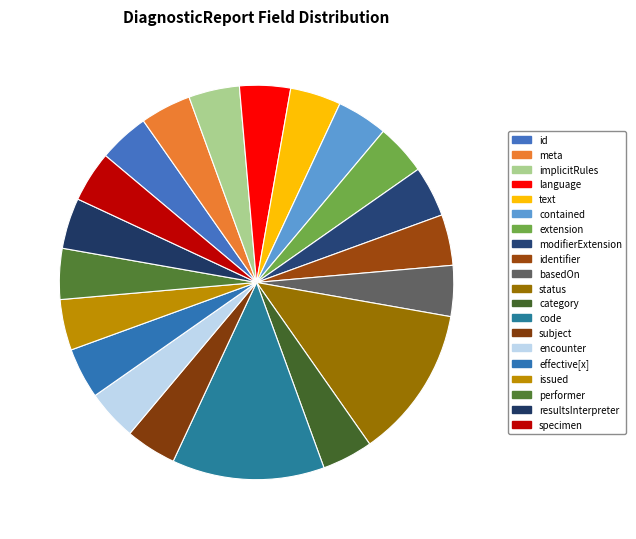

Which category has the biggest portion of the pie?

DiagnosticReport.status